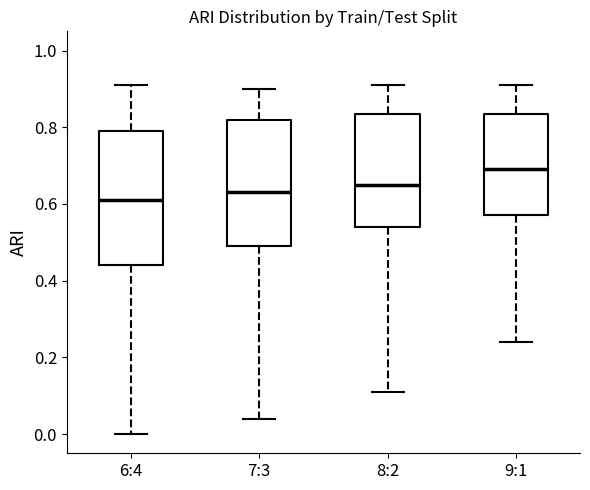

Reading left to right, transcribe this box plot: for each box, give where its median line is, the range the box spans, and where its two whiskers end, as read against the y-axis. The values are not printed on the chart, so give them approximately, as read against the axis.

6:4: median 0.62, box 0.44 to 0.80, whiskers 0.00 to 0.92
7:3: median 0.64, box 0.50 to 0.82, whiskers 0.04 to 0.90
8:2: median 0.66, box 0.54 to 0.84, whiskers 0.12 to 0.92
9:1: median 0.70, box 0.58 to 0.84, whiskers 0.24 to 0.92